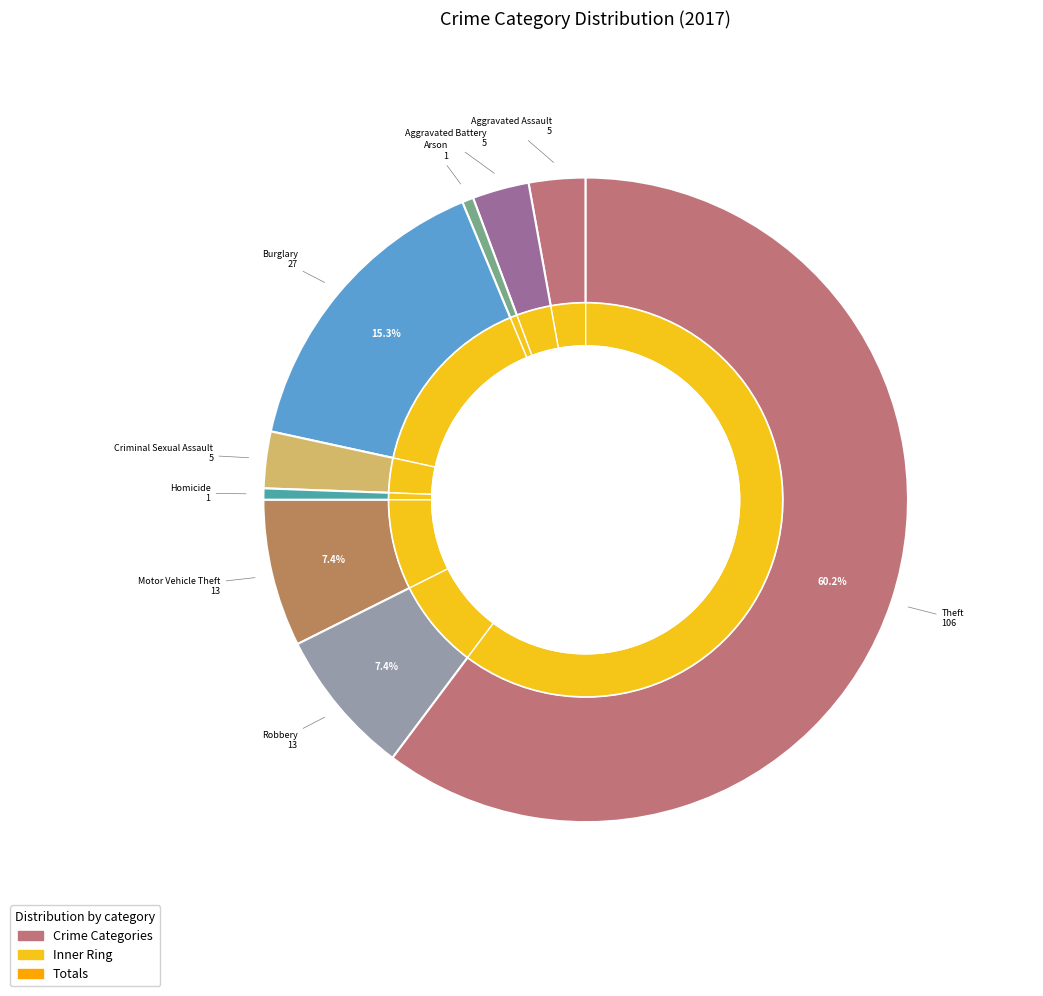

To the nearest percent, what is the average slice percentage?

11%